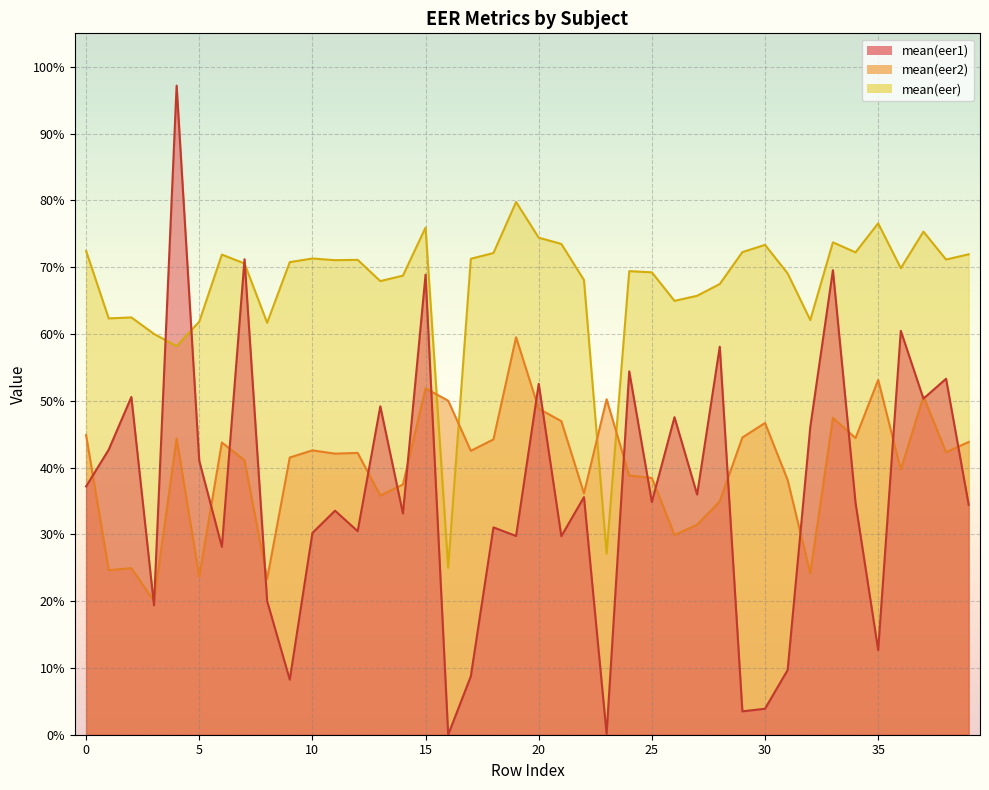

At how many categories does at least one series exceed 0?

40